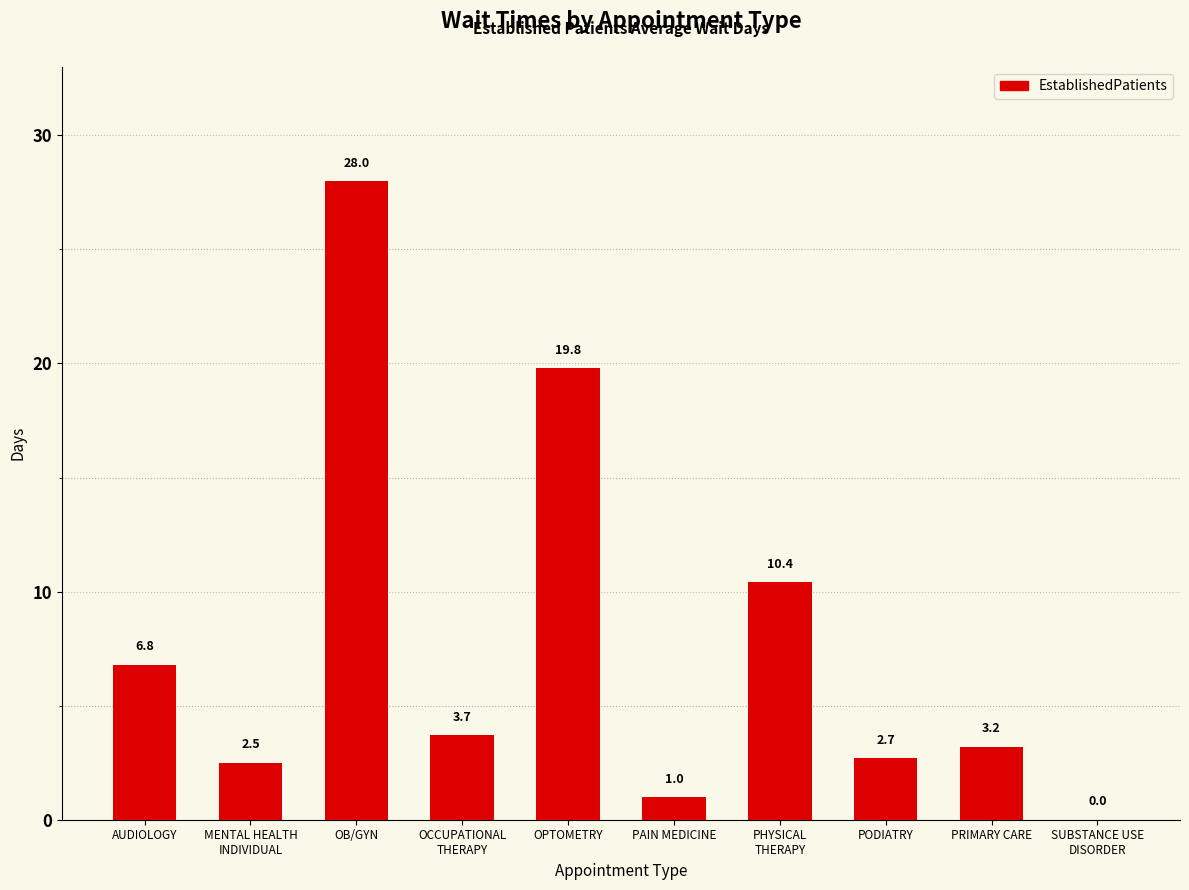

Read the value at AUDIOLOGY.

6.8